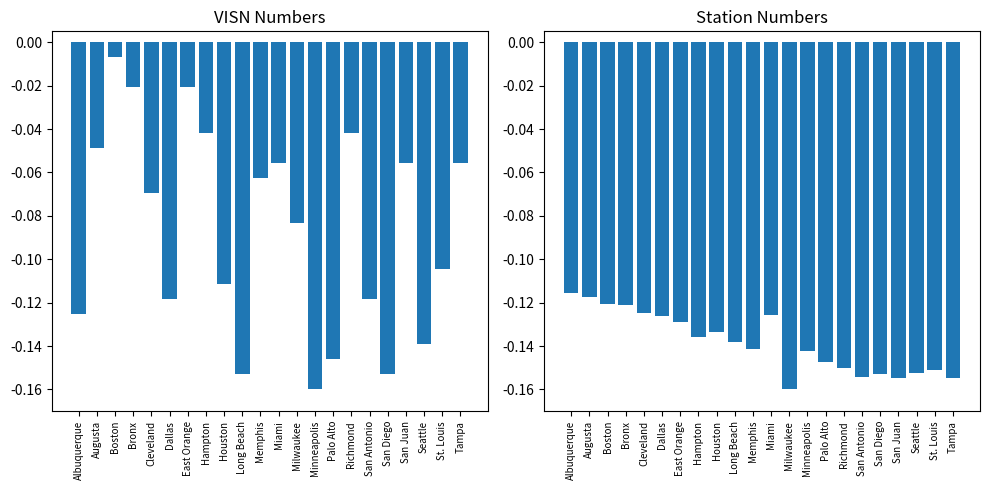

Reading left to right, what are all the values shown in this chart?

VISN: Albuquerque=-0.1	Augusta=-0.0	Boston=-0.0	Bronx=-0.0	Cleveland=-0.1	Dallas=-0.1	East Orange=-0.0	Hampton=-0.0	Houston=-0.1	Long Beach=-0.2	Memphis=-0.1	Miami=-0.1	Milwaukee=-0.1	Minneapolis=-0.2	Palo Alto=-0.1	Richmond=-0.0	San Antonio=-0.1	San Diego=-0.2	San Juan=-0.1	Seattle=-0.1	St. Louis=-0.1	Tampa=-0.1
Stn: Albuquerque=-0.1	Augusta=-0.1	Boston=-0.1	Bronx=-0.1	Cleveland=-0.1	Dallas=-0.1	East Orange=-0.1	Hampton=-0.1	Houston=-0.1	Long Beach=-0.1	Memphis=-0.1	Miami=-0.1	Milwaukee=-0.2	Minneapolis=-0.1	Palo Alto=-0.1	Richmond=-0.2	San Antonio=-0.2	San Diego=-0.2	San Juan=-0.2	Seattle=-0.2	St. Louis=-0.2	Tampa=-0.2